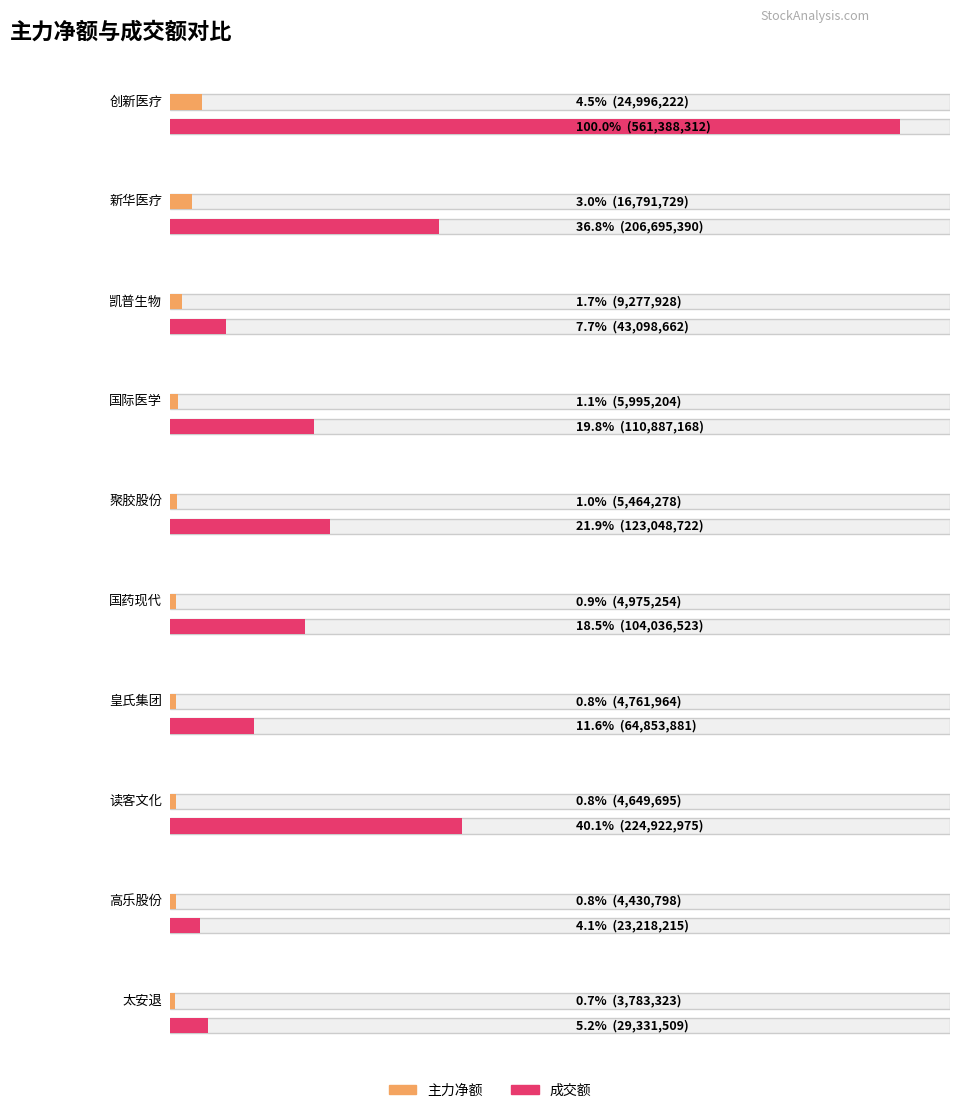

What is the sum of the 主力净额 values at 新华医疗 and 皇氏集团?

21553693